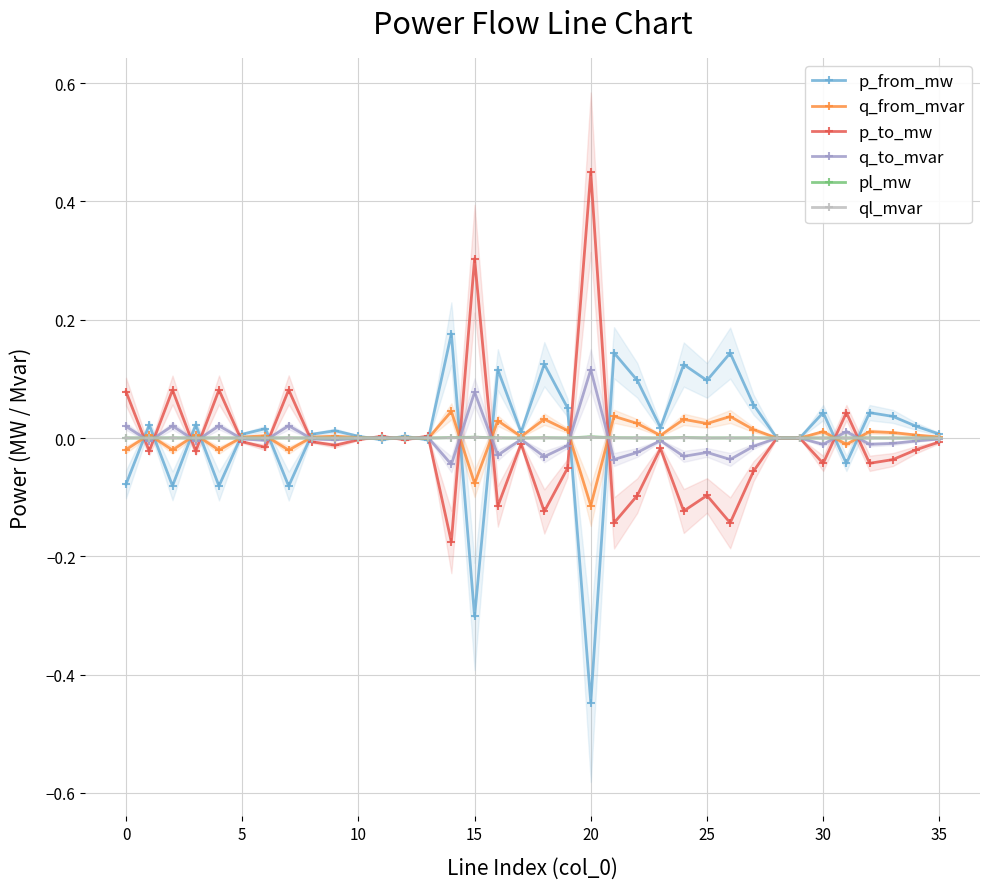

At which label is q_to_mvar closest to 0?

28